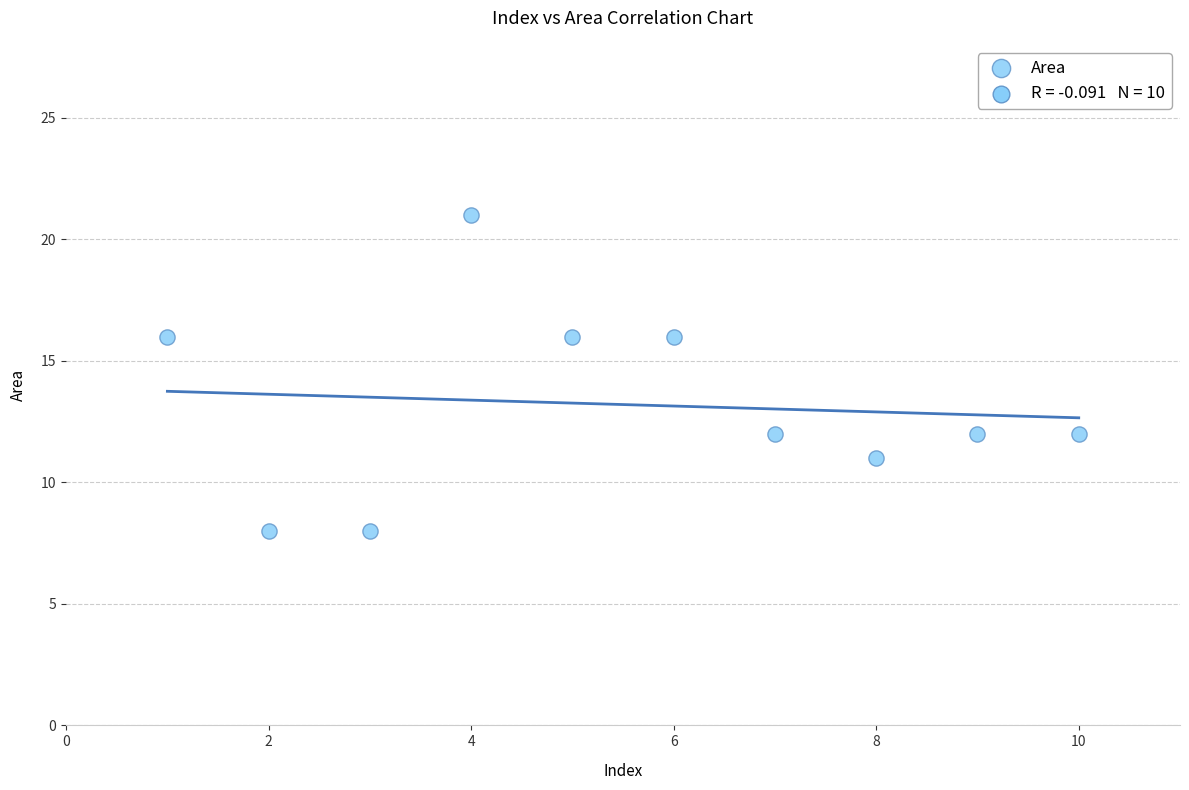

What is the average Y value?

13